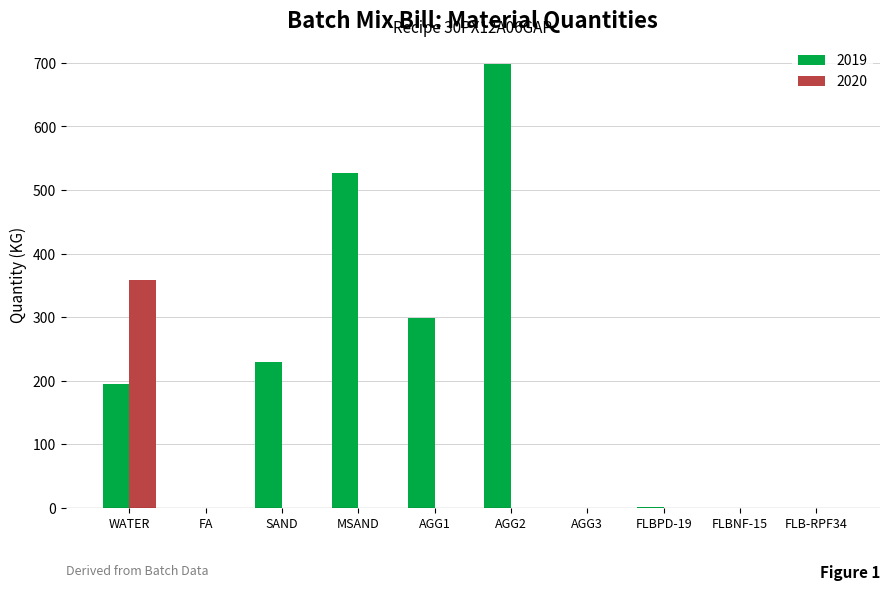

At which label is 2019 closest to 349?

AGG1